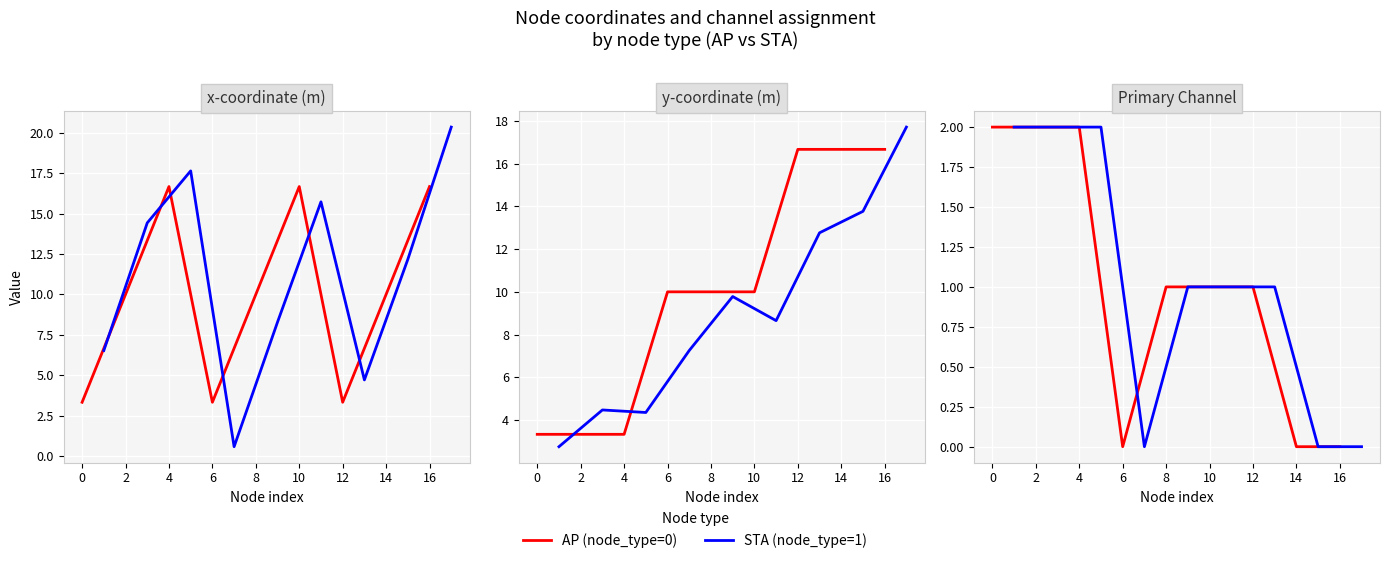

How many interior local valleys does the STA (node_type=1) series have?

1